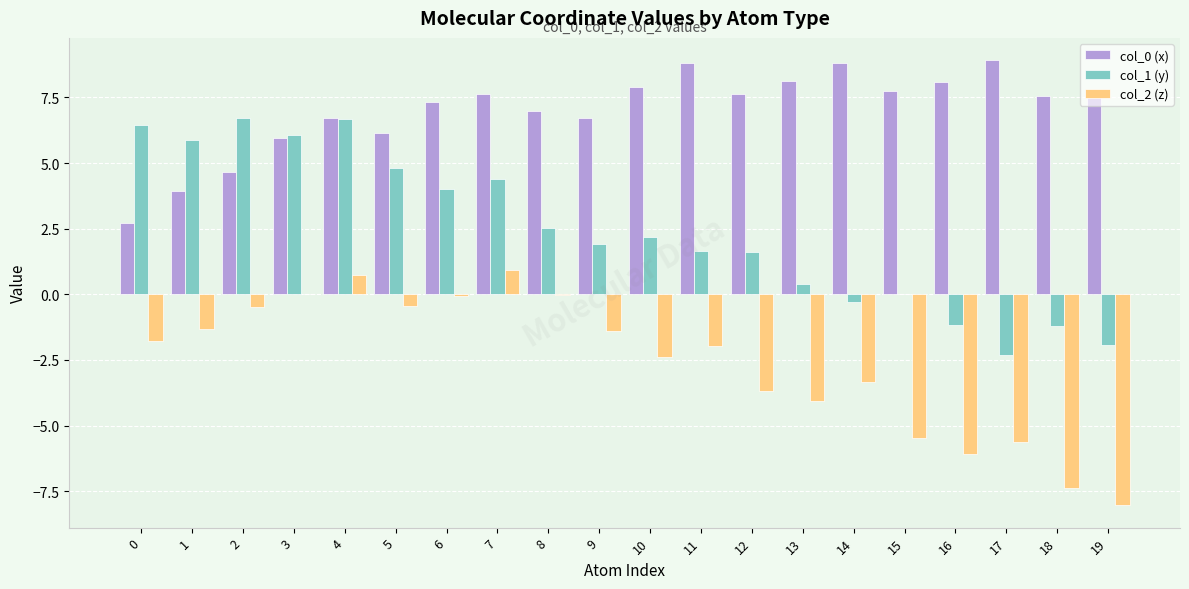

What is the total value across all series at 19?

-2.3